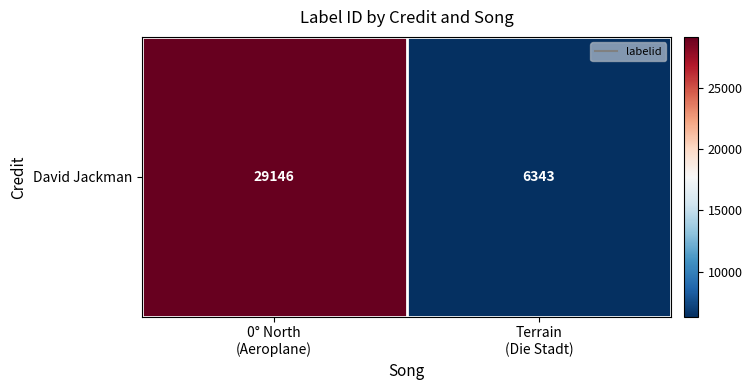

How many data points are less than 29146?

1